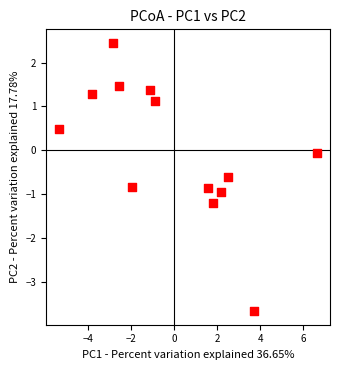

What is the range of Y values (max minus min)?

6.1